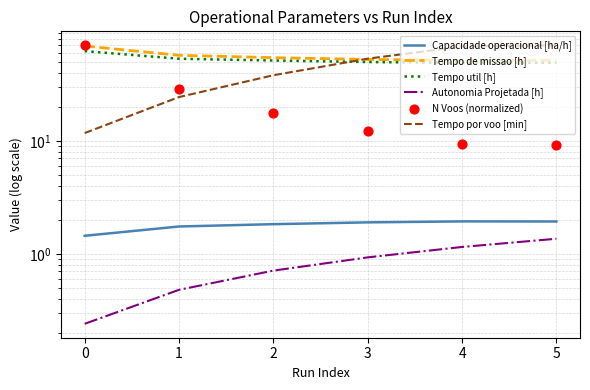

Which series reaches the maximum Y coordinate?

Tempo por voo [min]